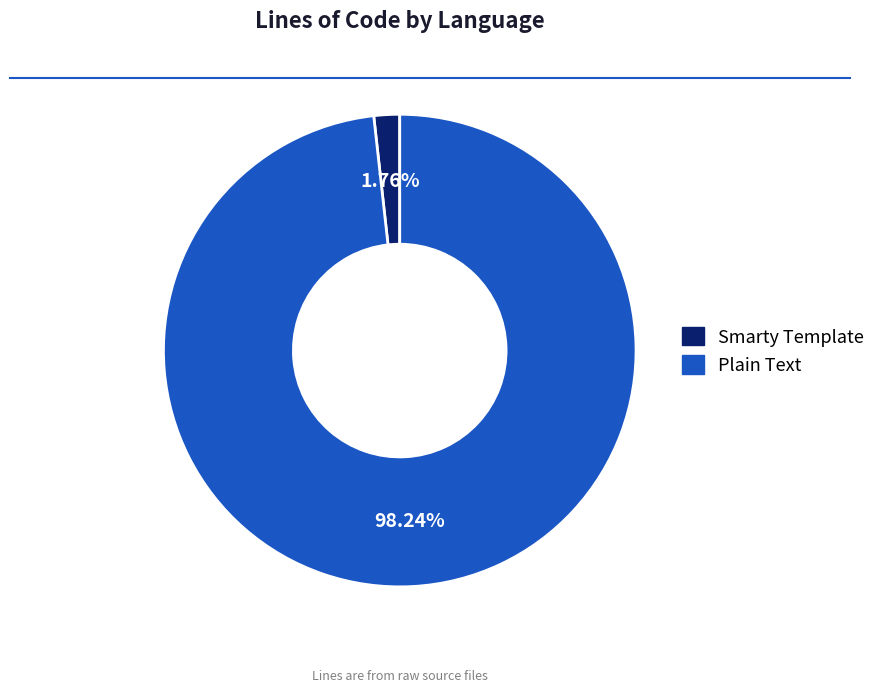

Is it true that Plain Text is 91% of the pie?

False